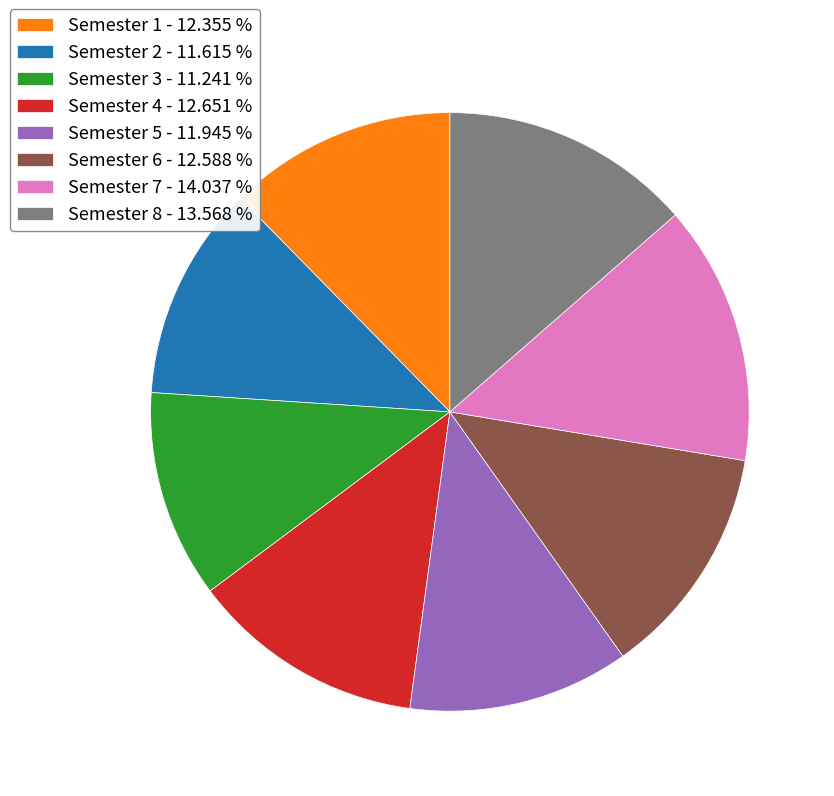

Which has a higher value, Semester 1 - 12.355 % or Semester 7 - 14.037 %?

Semester 7 - 14.037 %